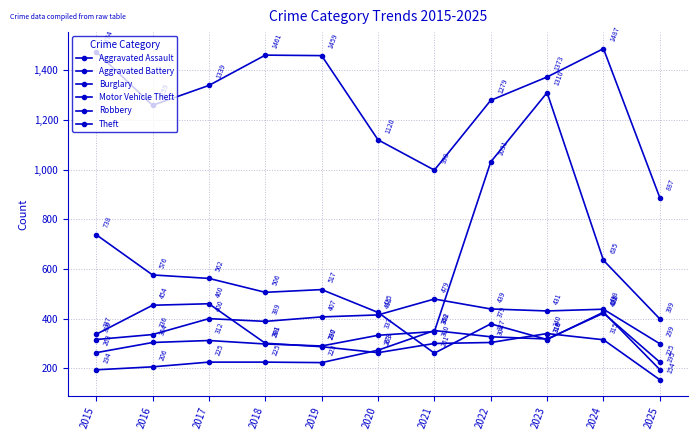

How many distinct data groups are displayed?

6